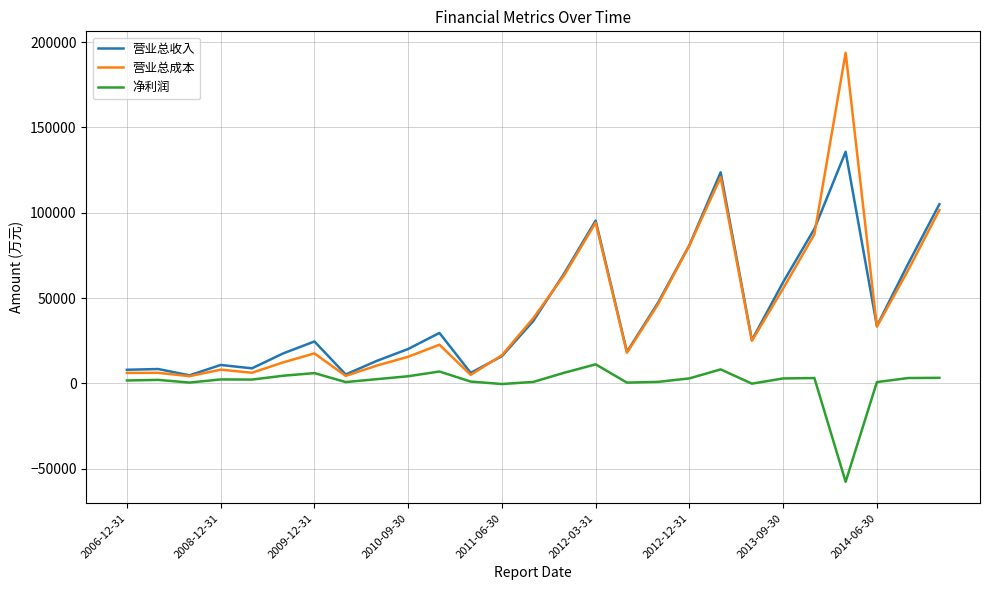

At how many categories does at least one series exceed 61412?

8